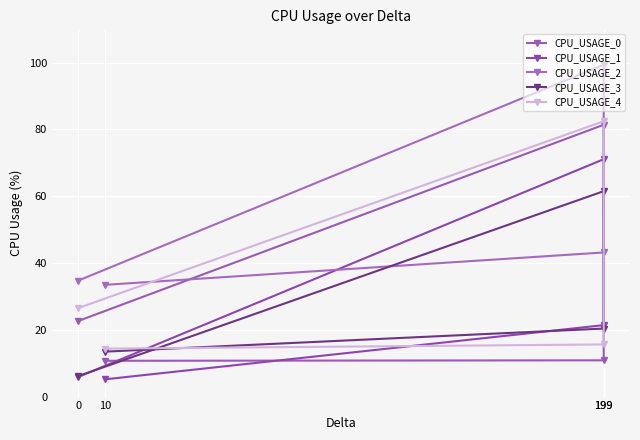

The value of CPU_USAGE_2 at 10 is 11.2. True or false?

False